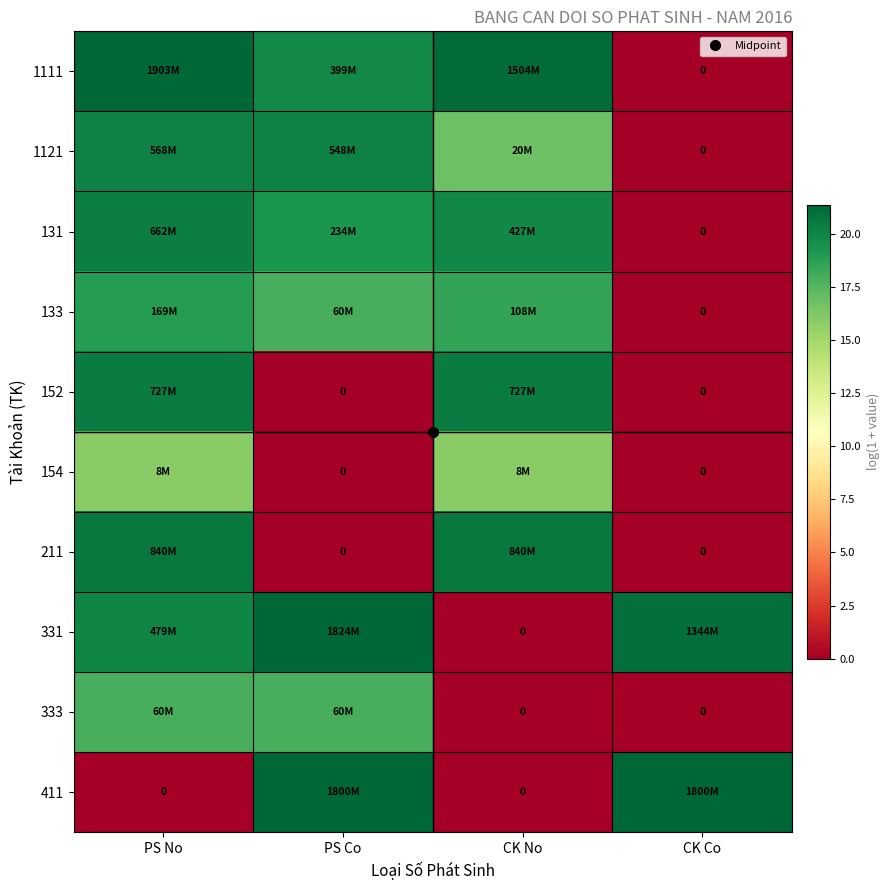

What is the approximate value of 1121 at PS No?

20.2